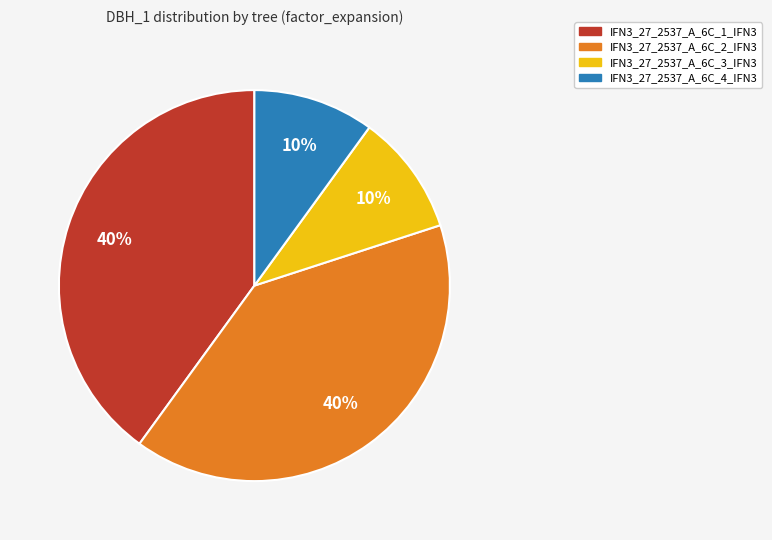

The IFN3_27_2537_A_6C_3_IFN3 slice represents 10% of the pie. True or false?

True